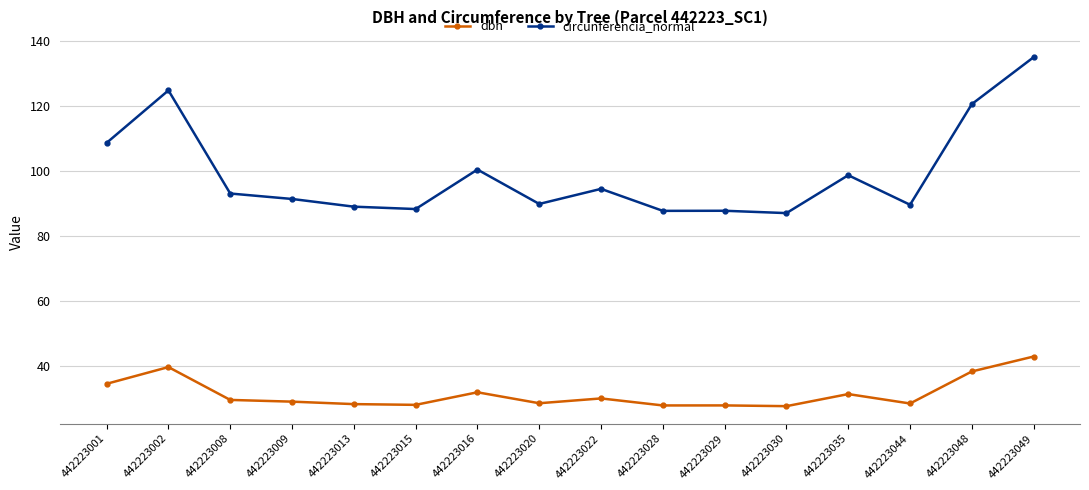

Count the number of categories in the chart.

16